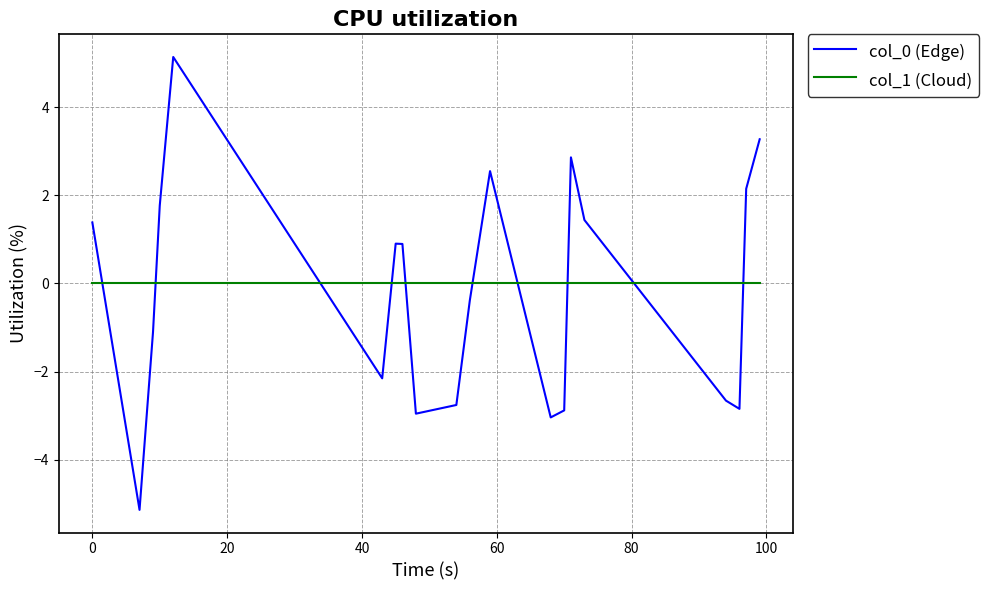

List the series in order of their peak value, lowest first.

col_1 (Cloud), col_0 (Edge)